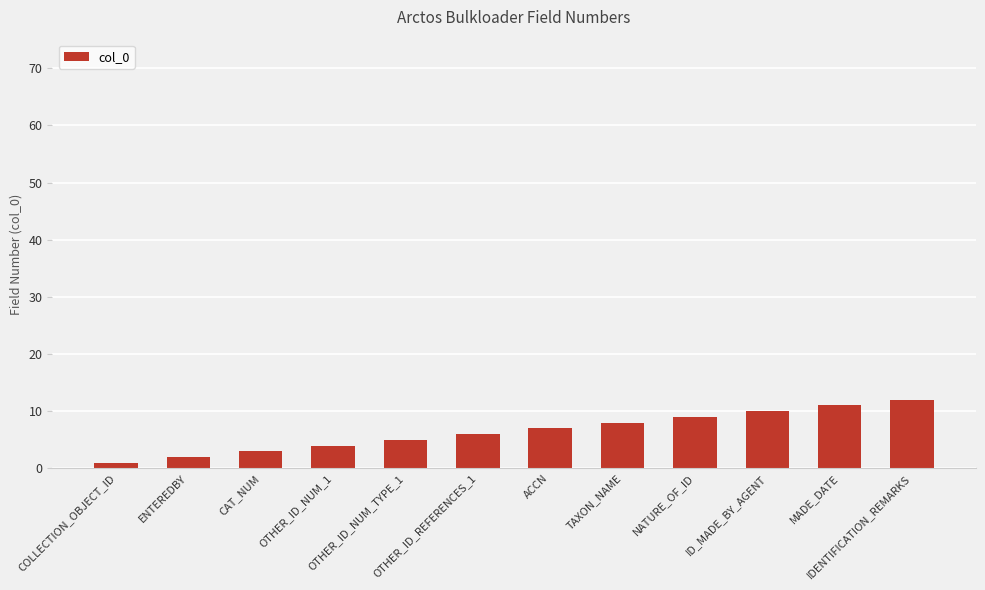

True or false: the data shows 8 at OTHER_ID_NUM_TYPE_1.

False